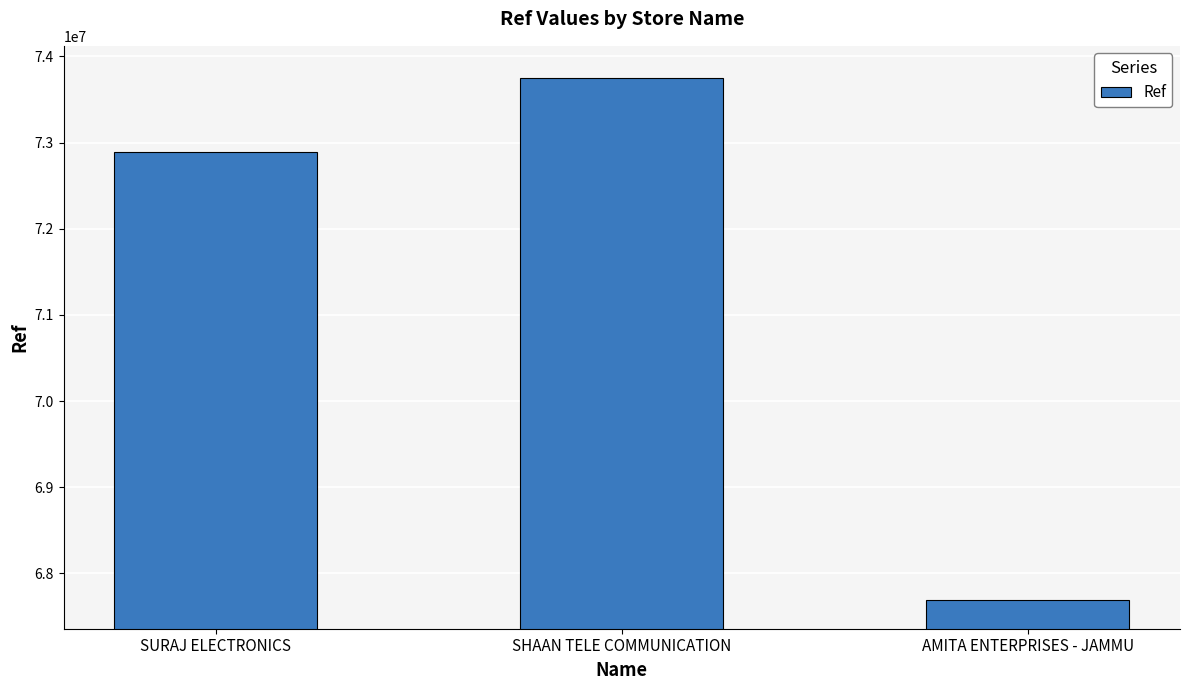

Is it true that the value at AMITA ENTERPRISES - JAMMU is 40806961?

False